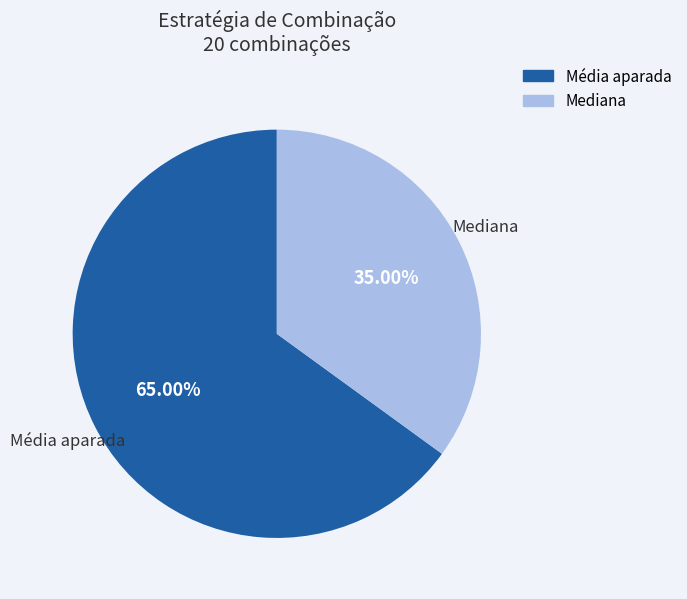

Is there any slice that represents more than half of the pie?

Yes